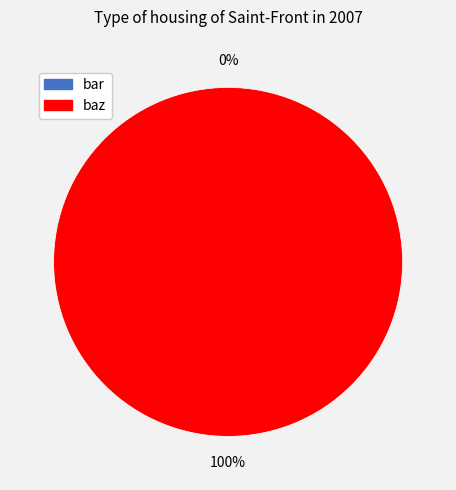

To the nearest percent, what is the combined percentage of bar and baz?

100%